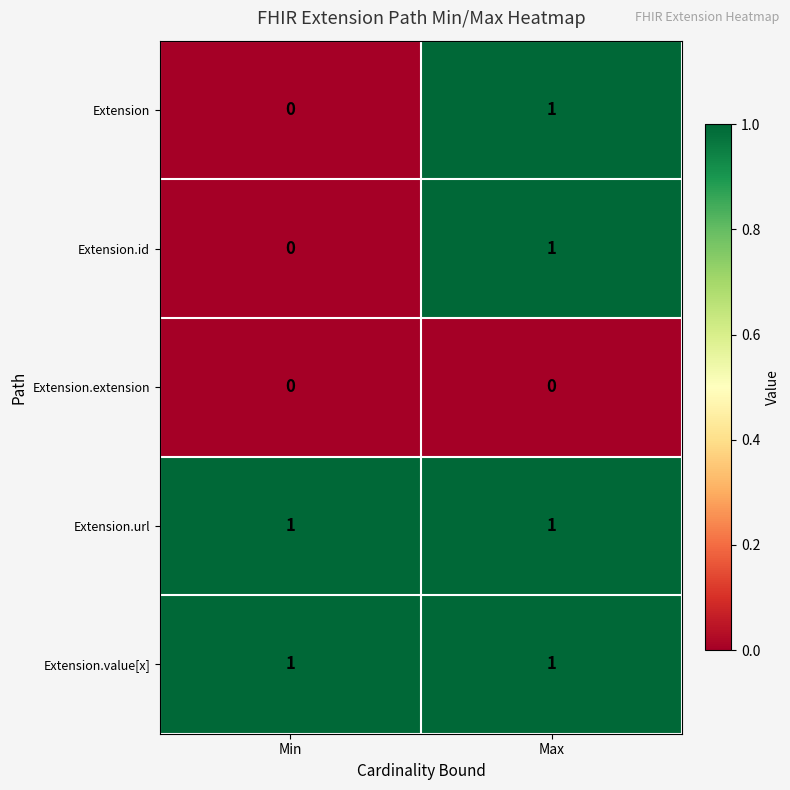

Reading left to right, what are all the values shown in this chart?

Extension: 0	1
Extension.id: 0	1
Extension.extension: 0	0
Extension.url: 1	1
Extension.value[x]: 1	1